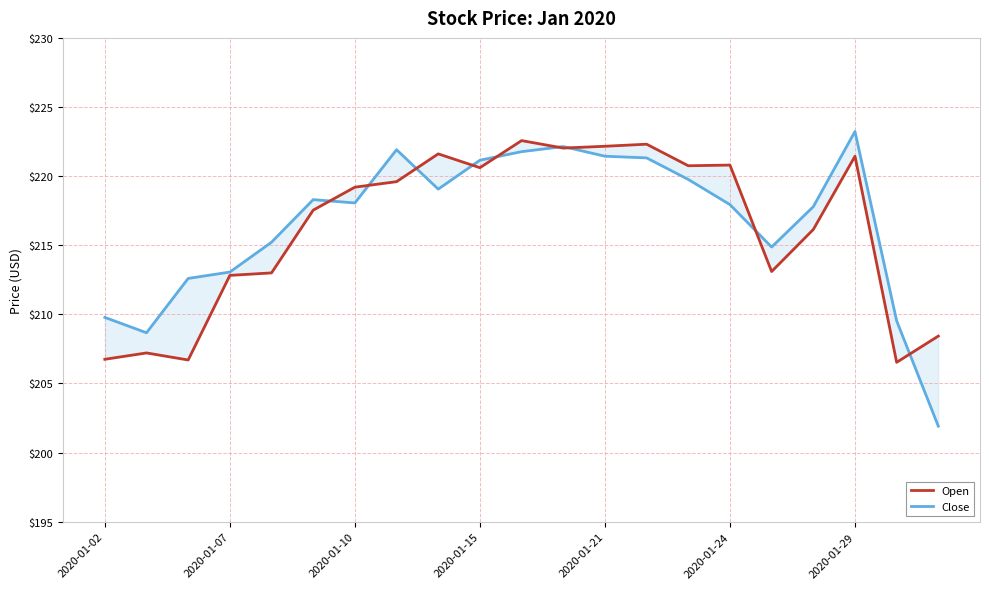

How many interior local peaks does the Close series have?

4